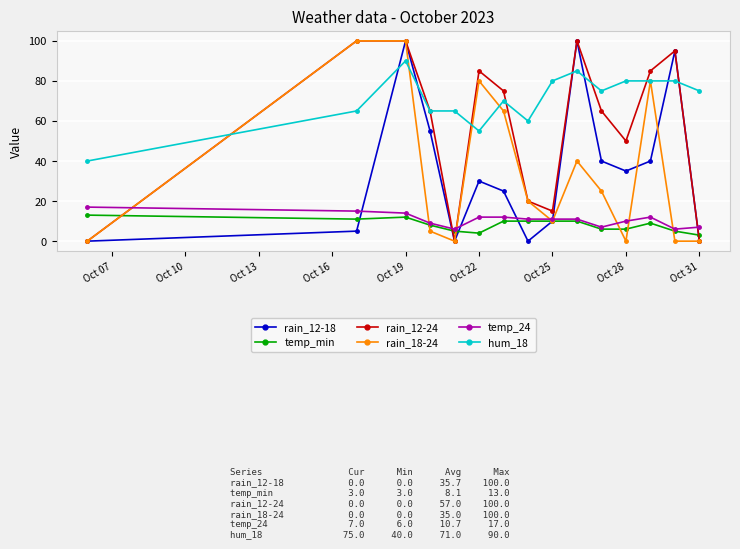

At how many categories does at least one series exceed 38?

15